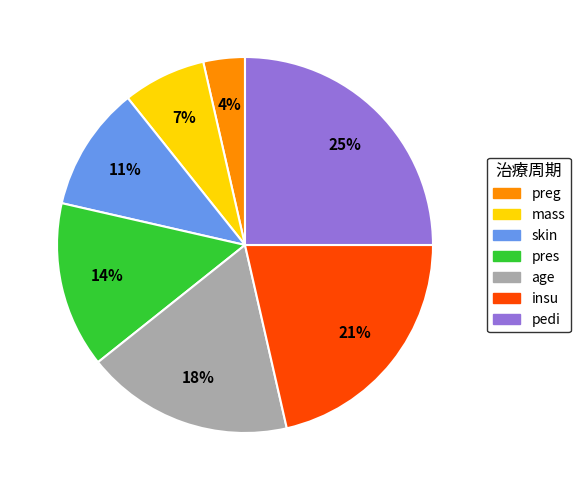

Does any single category account for the majority?

No